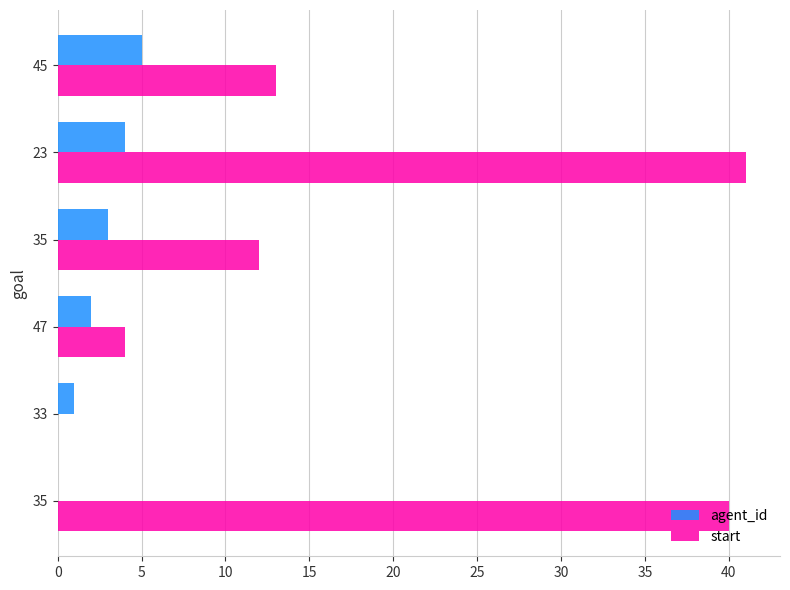

Which series has the widest spread of values?

start